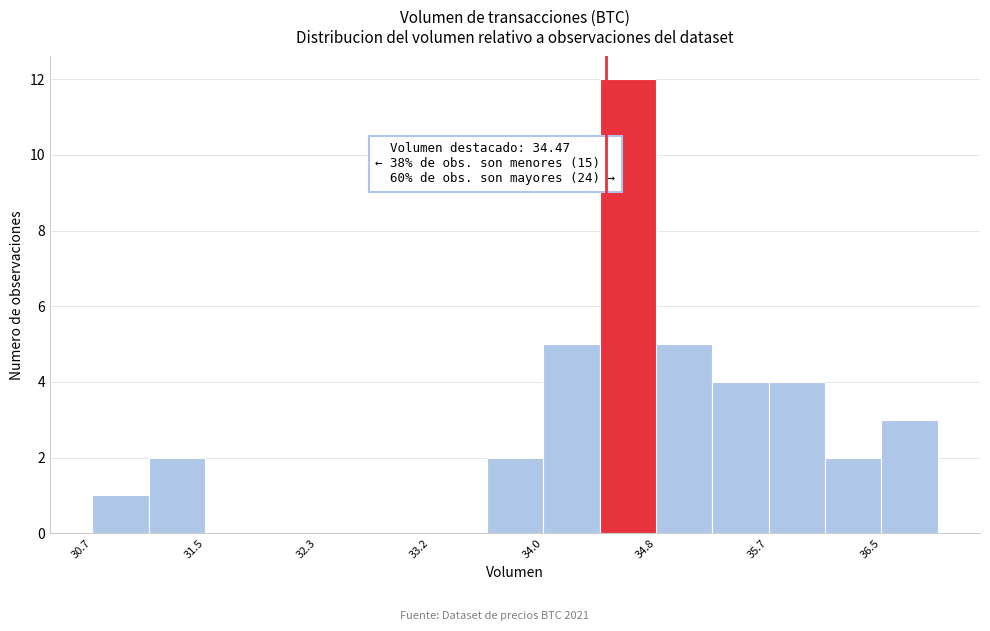

Over which range of the x-axis is the bar tallest?

34.4 to 34.8